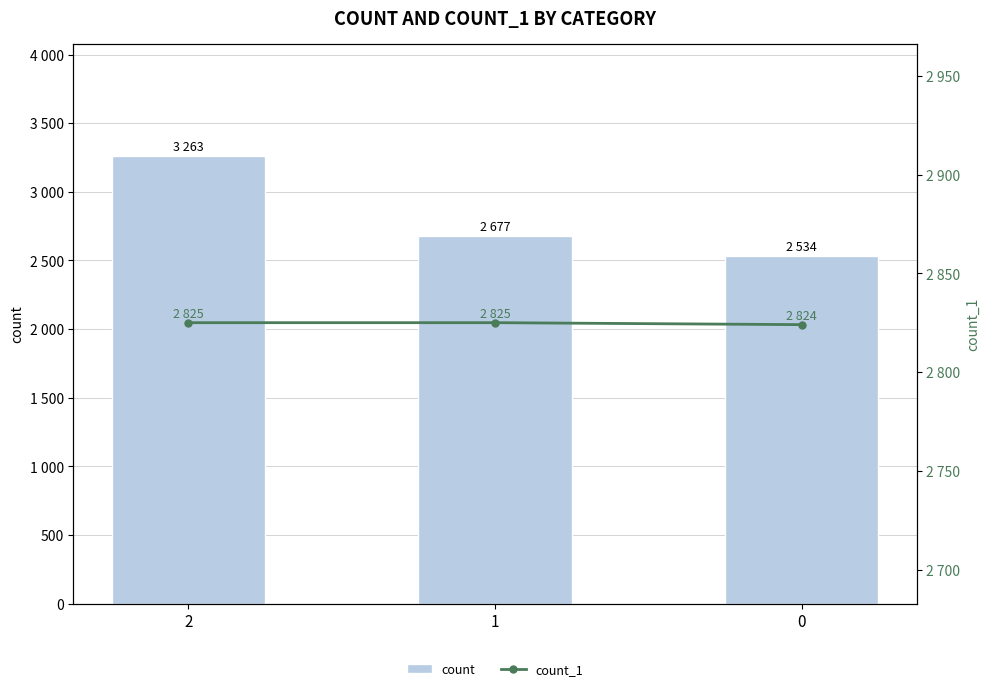

Between 2 and 0, which series saw the biggest shift?

count